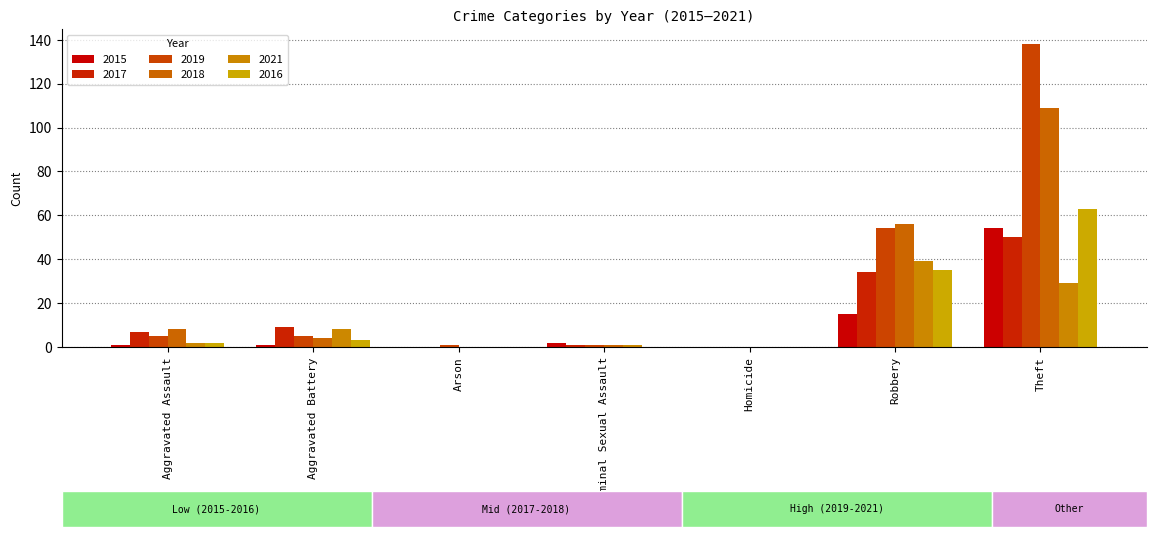

What is the difference between the maximum and second lowest values in the 2019 series?

137